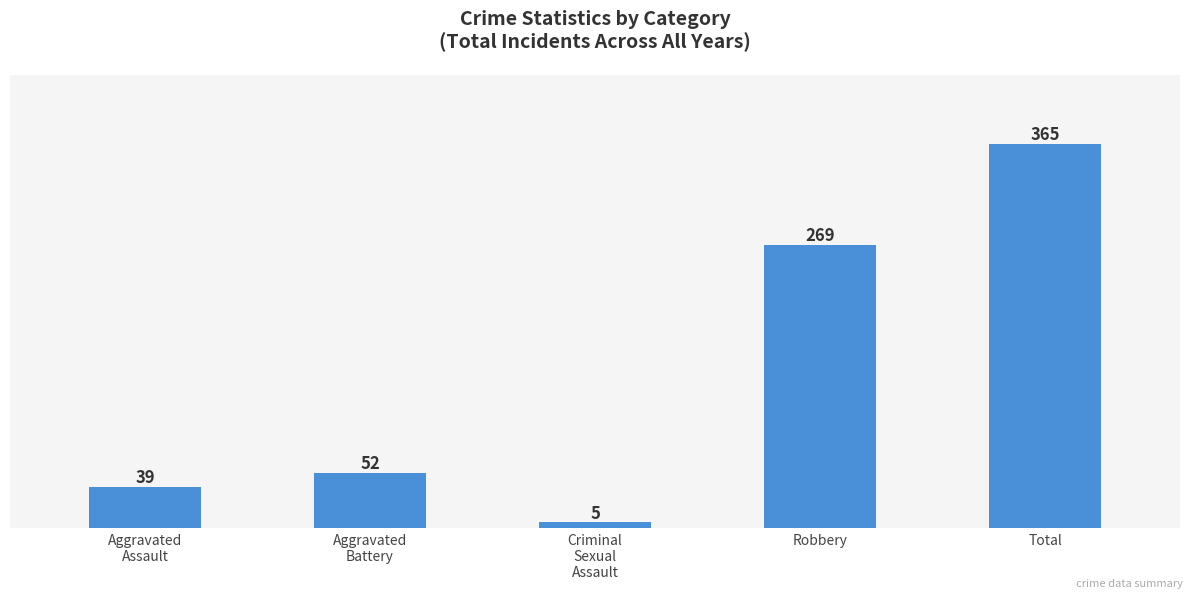

The chart shows a value of 121 at Total. True or false?

False